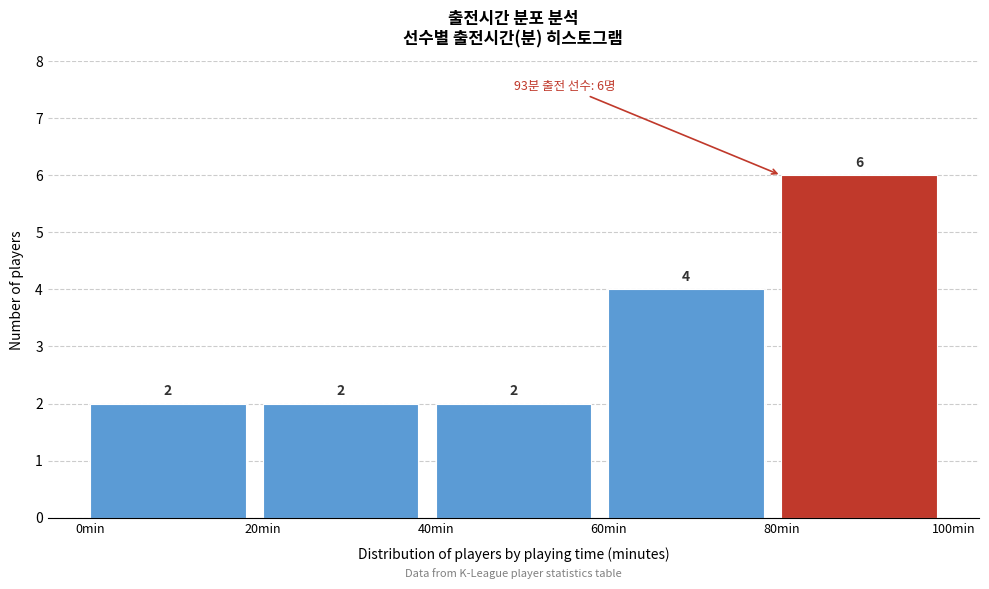

Reading left to right, transcribe this chart: for each bar, give the range it covers on the x-axis and its height.

0 to 20: 2
20 to 40: 2
40 to 60: 2
60 to 80: 4
80 to 100: 6